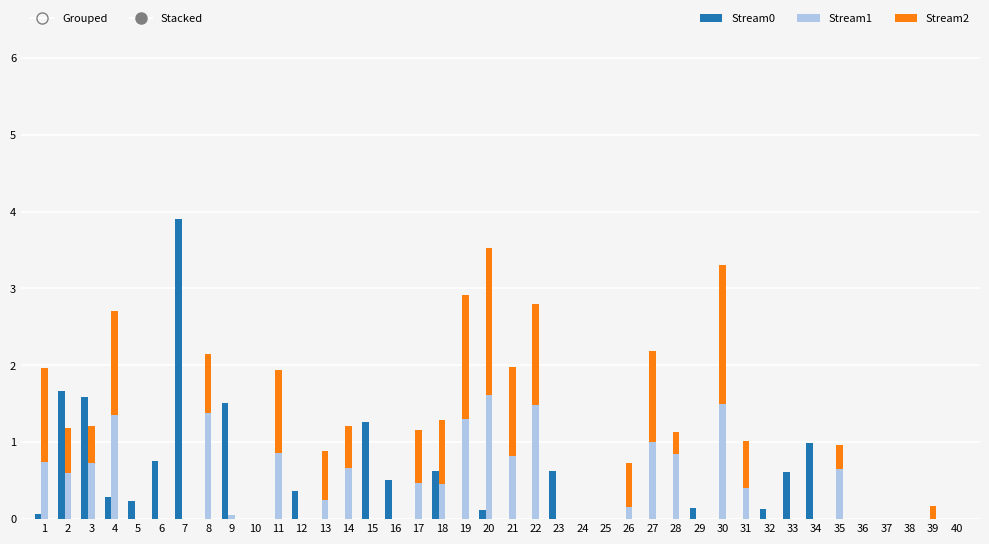

Which series has the largest total across all categories?

Stream2